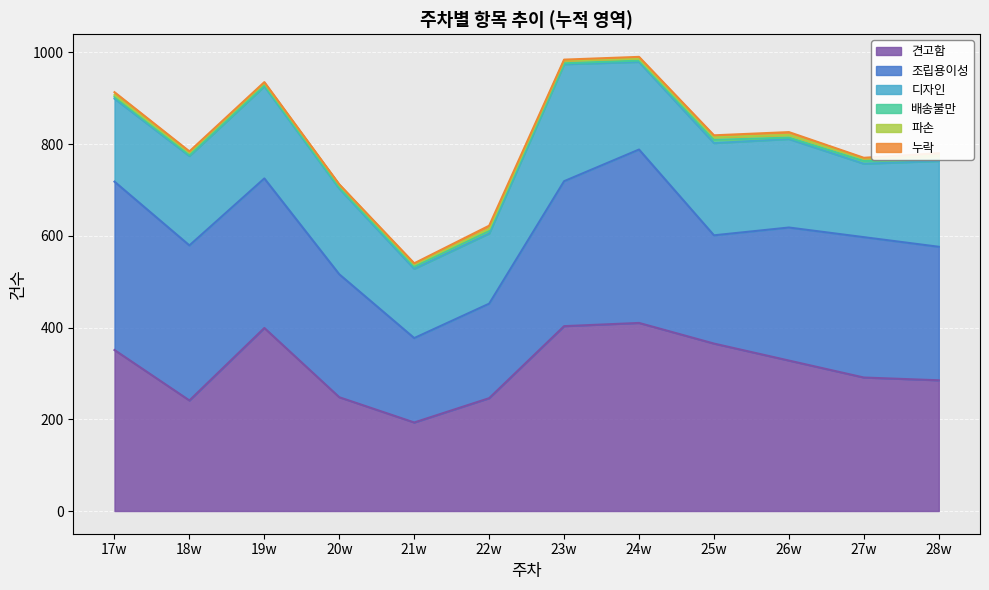

In 누락, how many points are lower than both neighbors (excluding endpoints)?

3